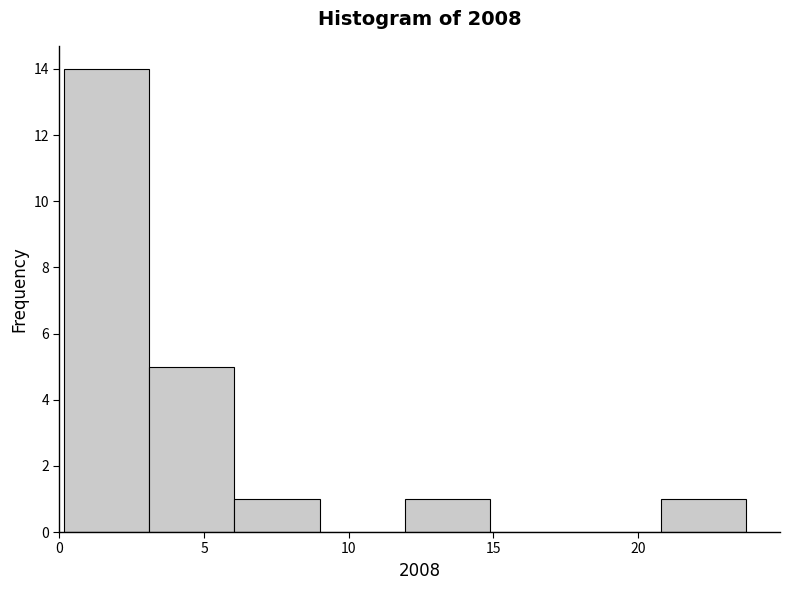

What is the height of the bar covering 12.0 to 15.0 on the x-axis? Neither the bar edges nor the heights are printed on the chart, so give them approximately, as read against the axes.

1